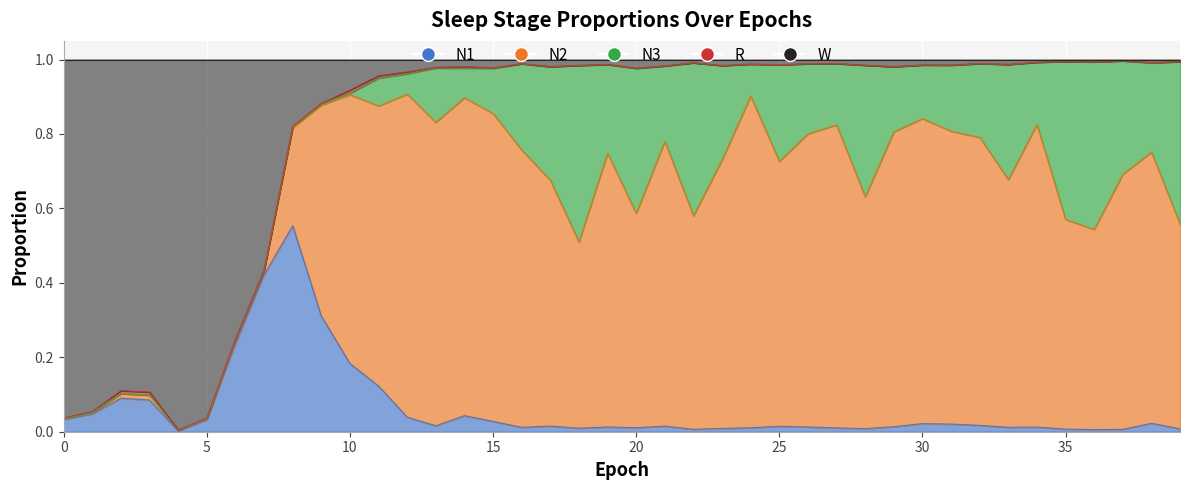

Where is the first local minimum for N1?

4